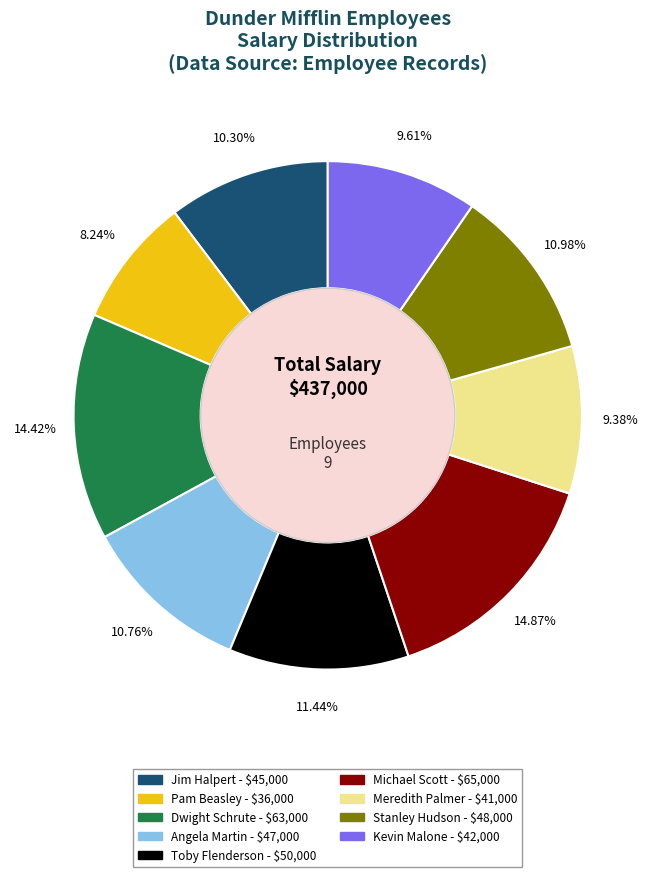

What is the ratio of the value at Kevin Malone to the value at Pam Beasley?

1.2